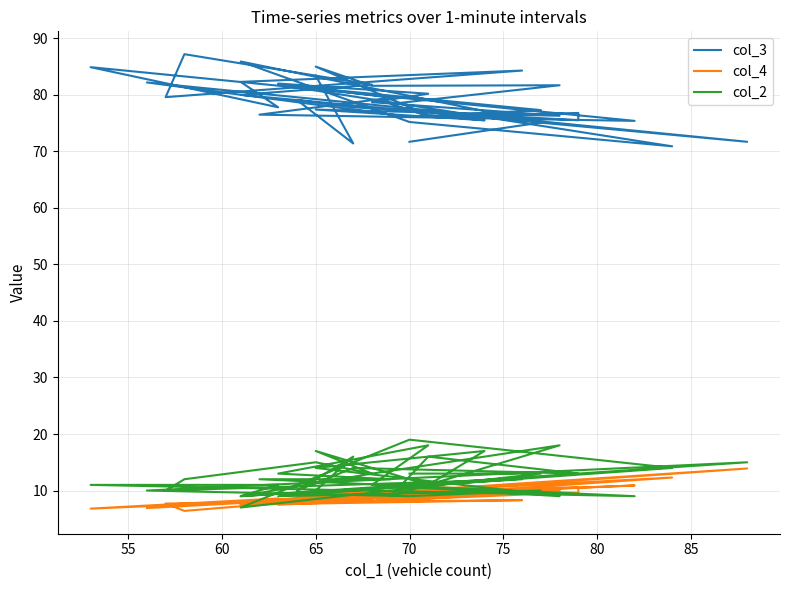

What is the difference between the maximum and minimum values in the col_4 series?

7.5